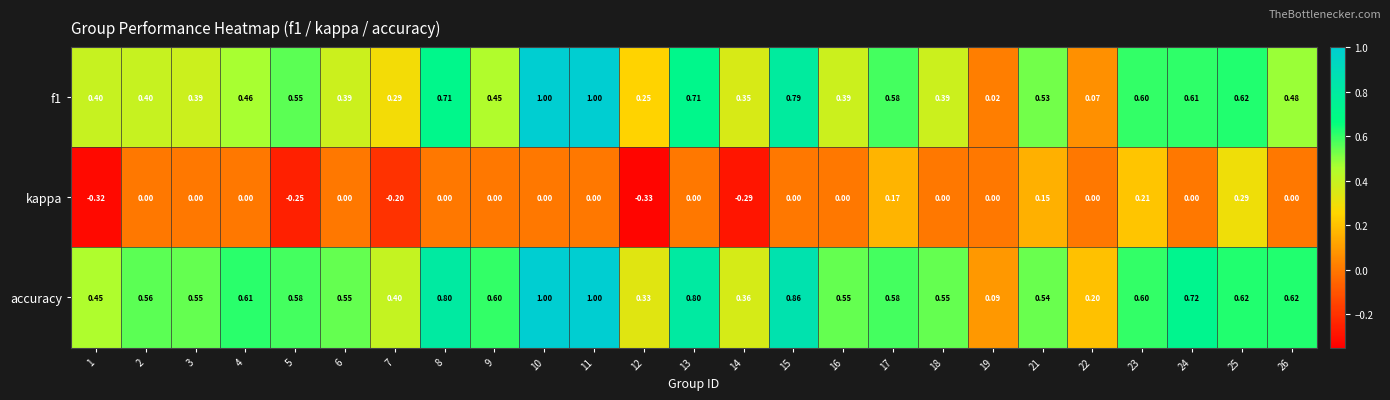

How many distinct data groups are displayed?

3